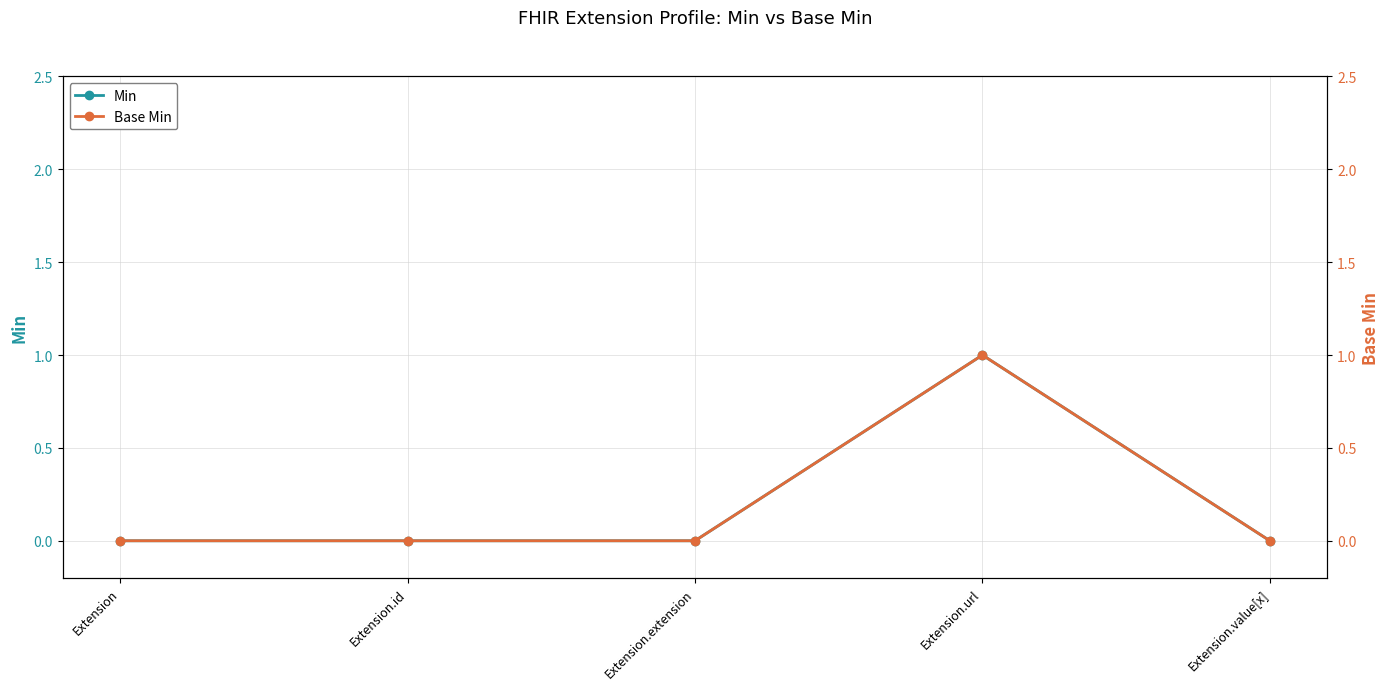

Which series has the largest total across all categories?

Min